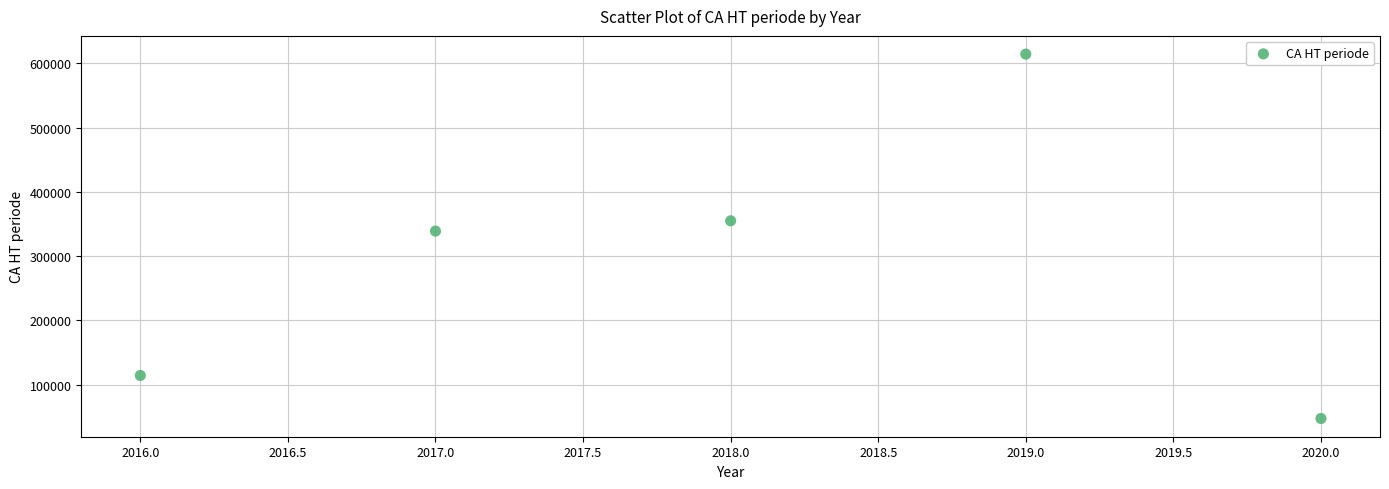

What Y value in the scatter plot is closest to 330741?

338837.0